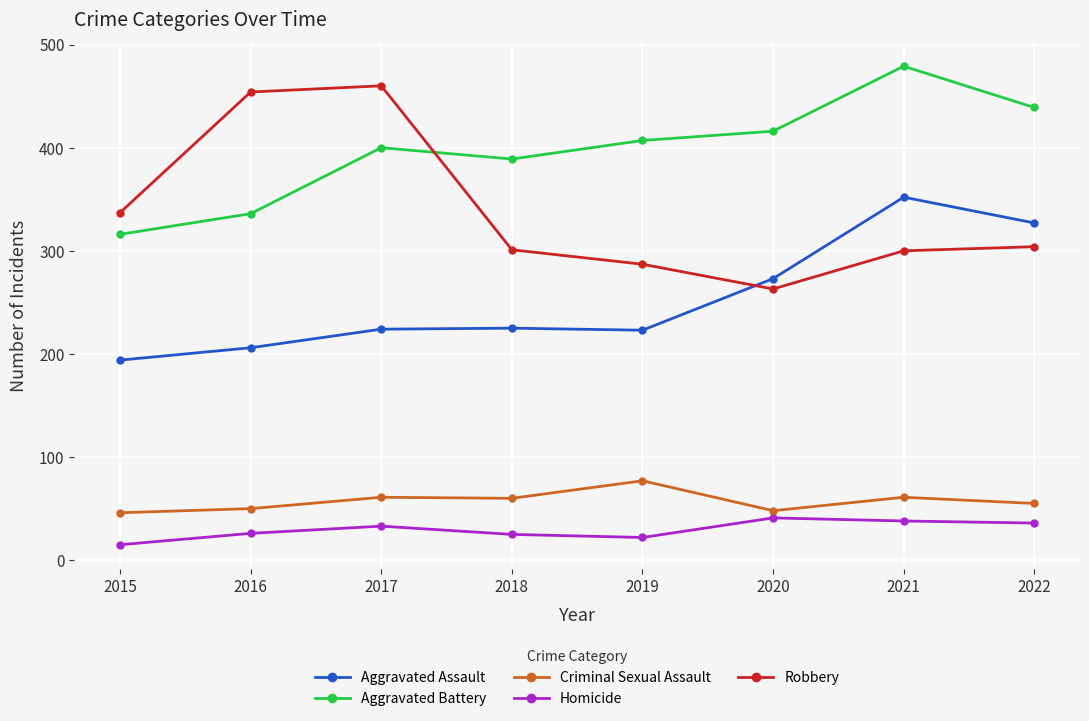

What is the smallest value displayed?

15